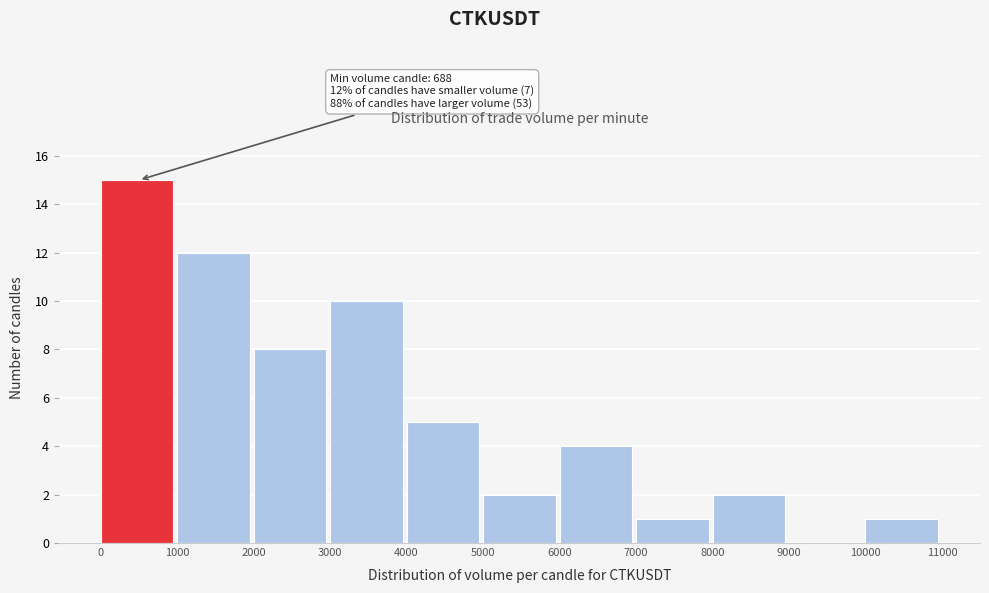

Which range on the x-axis has the tallest bar?

0 to 1000